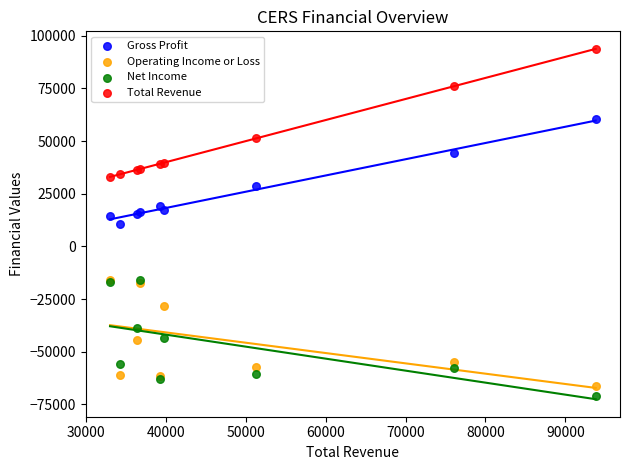

Which series contains the highest Y value?

Total Revenue